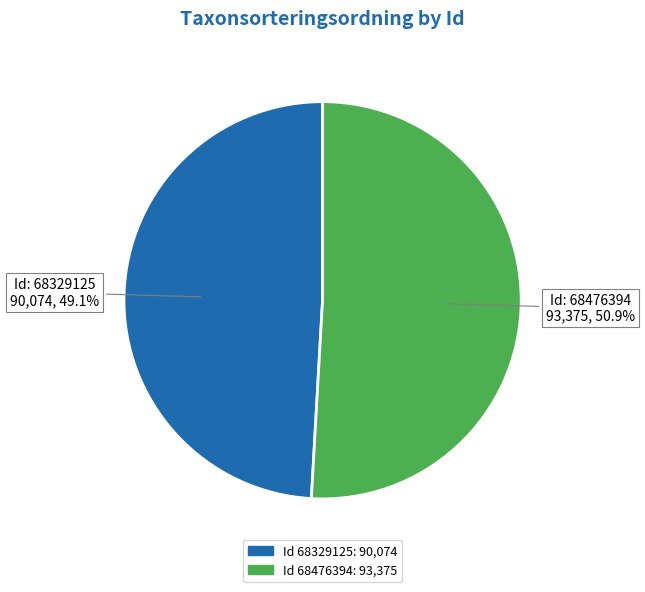

Is there any slice that represents more than half of the pie?

Yes